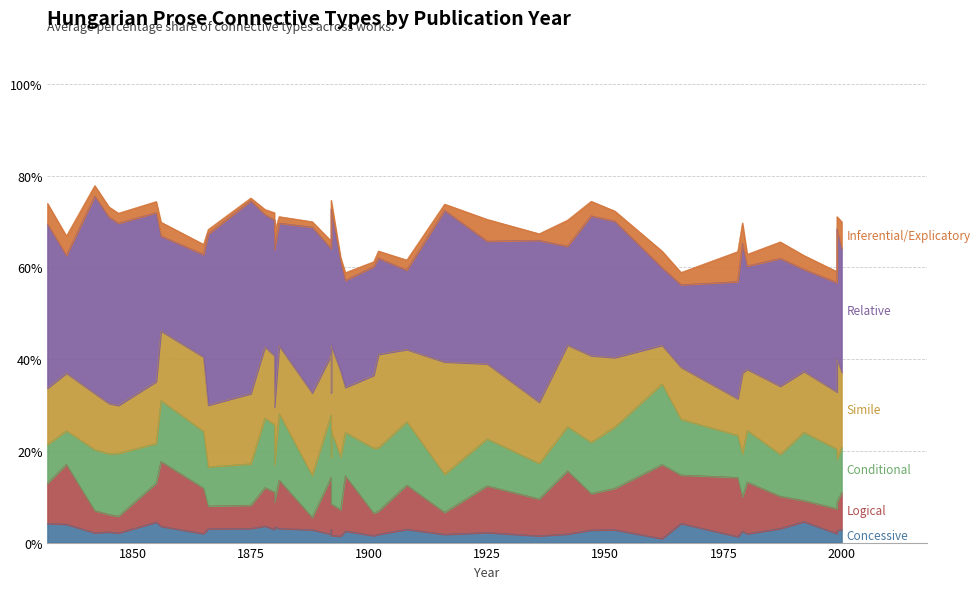

What is the difference between the Concessive values at 11 and 28?

0.9